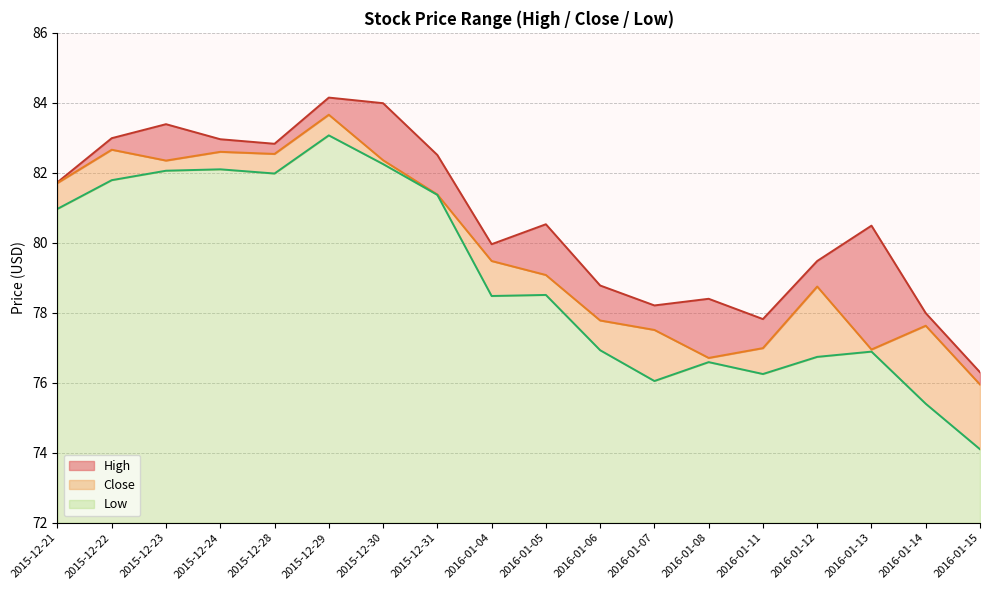

True or false: Low and Close intersect in this chart.

False